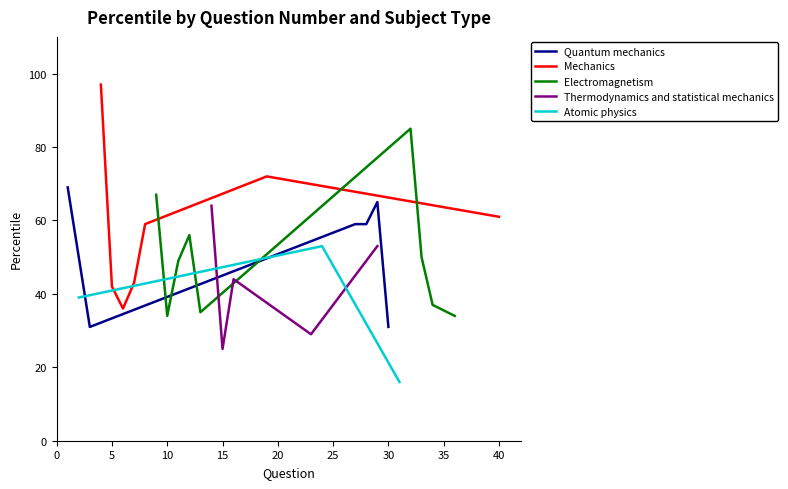

Does the chart have visible grid lines?

No